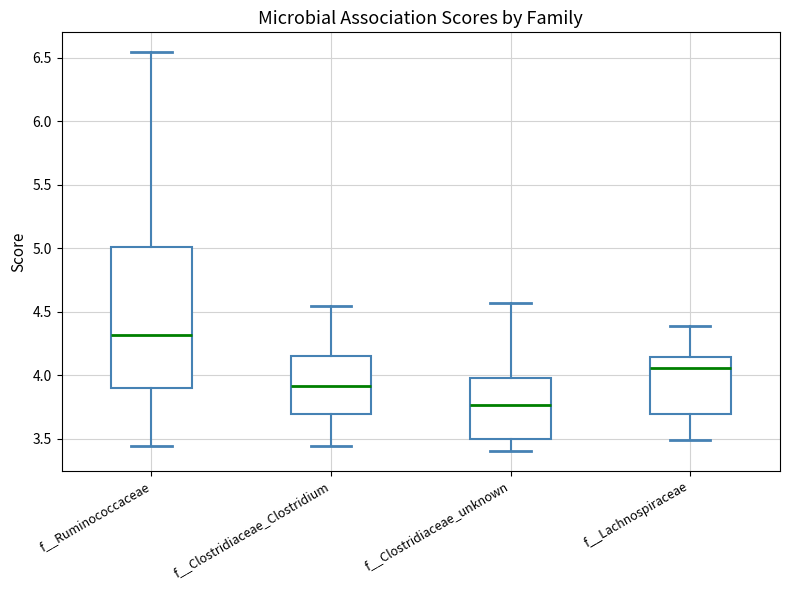

Reading left to right, transcribe this box plot: for each box, give where its median line is, the range the box spans, and where its two whiskers end, as read against the y-axis. The values are not printed on the chart, so give them approximately, as read against the axis.

f__Ruminococcaceae: median 4.30, box 3.90 to 5.00, whiskers 3.45 to 6.55
f__Clostridiaceae_Clostridium: median 3.90, box 3.70 to 4.15, whiskers 3.45 to 4.55
f__Clostridiaceae_unknown: median 3.75, box 3.50 to 4.00, whiskers 3.40 to 4.55
f__Lachnospiraceae: median 4.05, box 3.70 to 4.15, whiskers 3.50 to 4.40